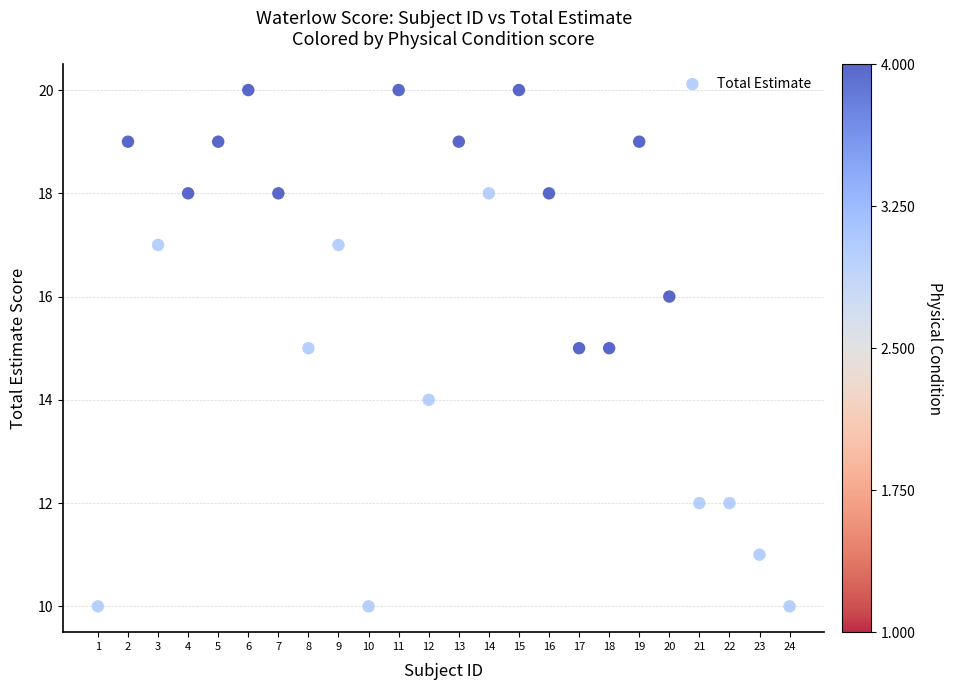

What is the range of X values (max minus min)?

23